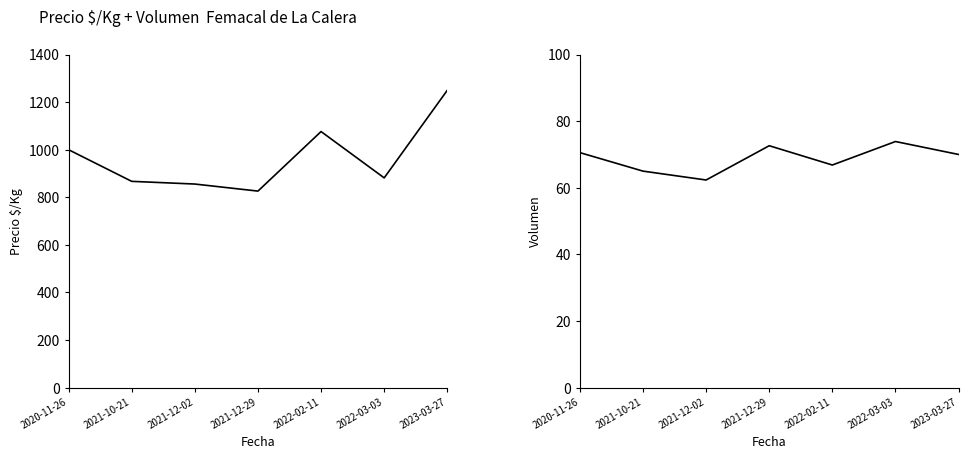

Reading left to right, transcribe all the data shown in this chart.

Precio $/Kg: 1000.0	867.0	855.7	826.0	1076.3	881.6	1250.0
Volumen: 70.6	65.0	62.3	72.6	66.8	73.9	70.0